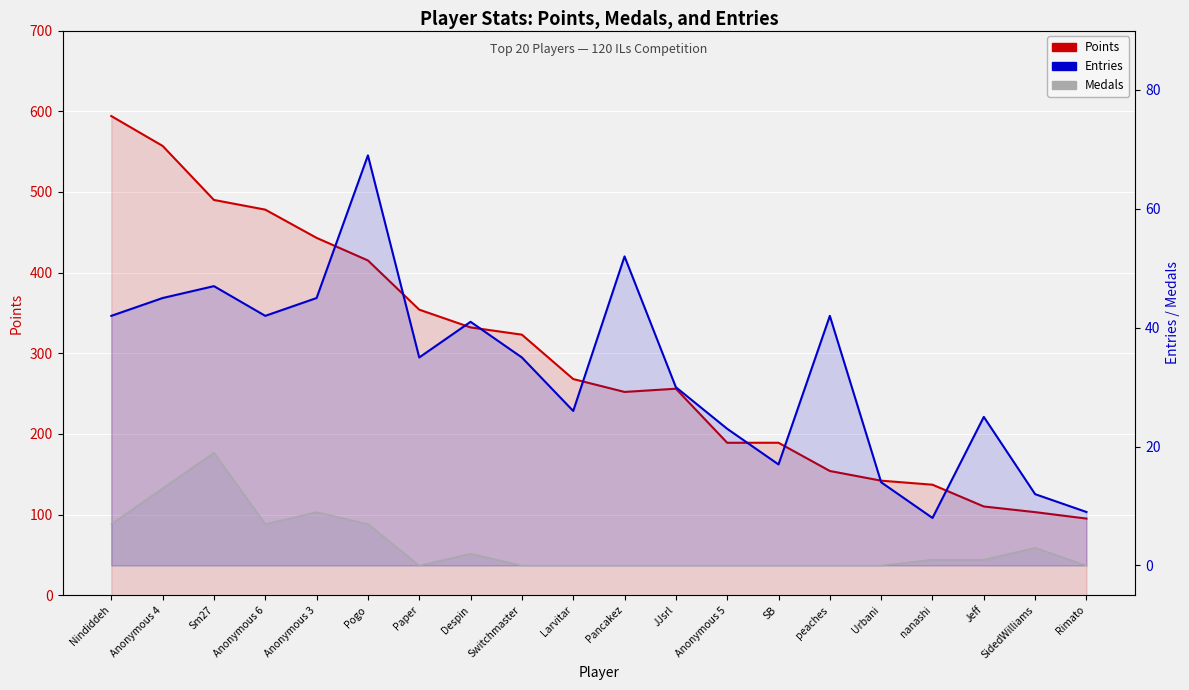

Is the value of Entries at Anonymous 3 greater than the value of Medals at Pogo?

Yes